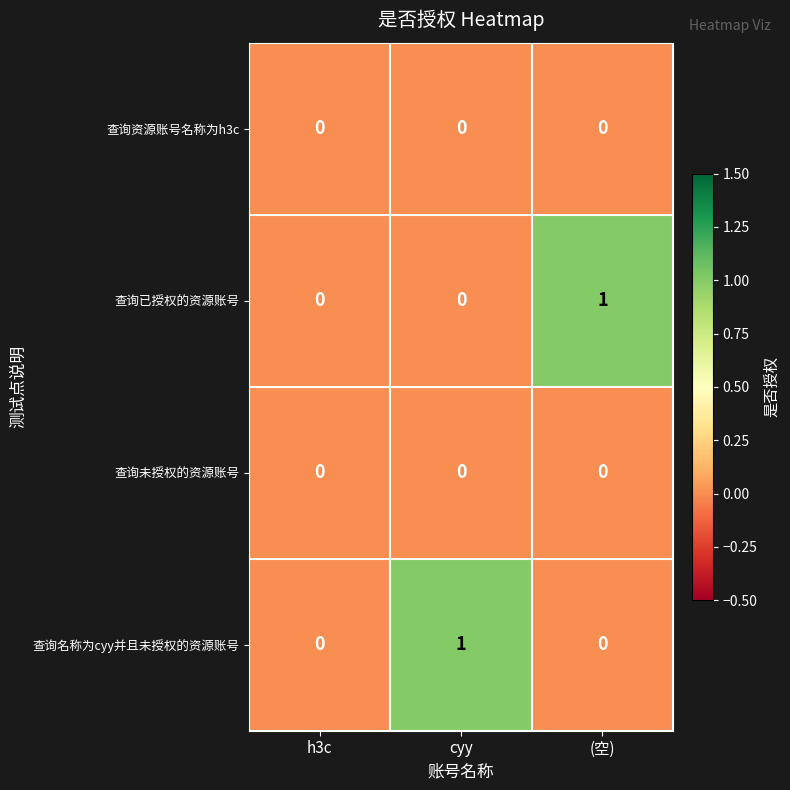

Reading left to right, what are all the values shown in this chart?

查询资源账号名称为h3c: 0	0	0
查询已授权的资源账号: 0	0	1
查询未授权的资源账号: 0	0	0
查询名称为cyy并且未授权的资源账号: 0	1	0